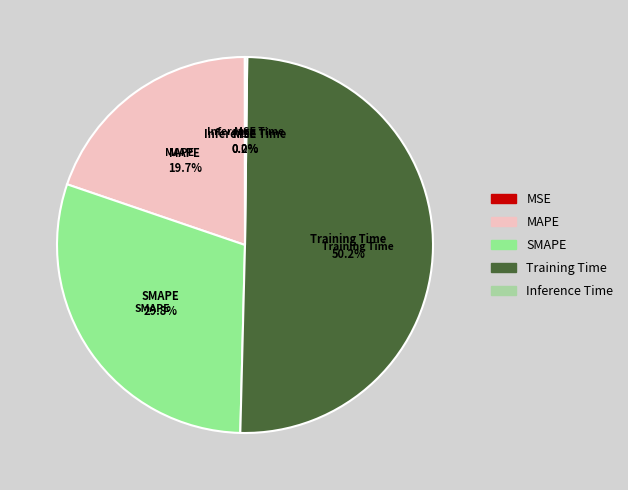

Which category has the biggest portion of the pie?

Training Time